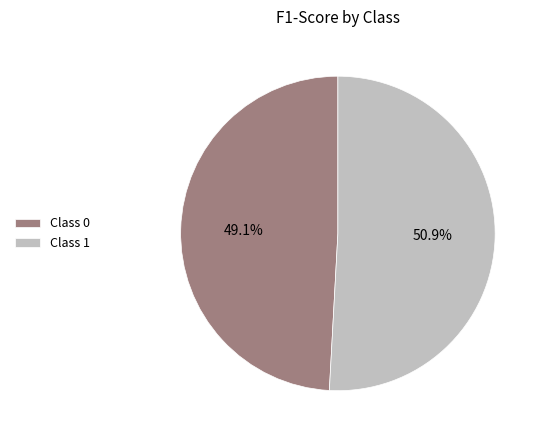

Rank the categories by value from highest to lowest.

Class 1, Class 0